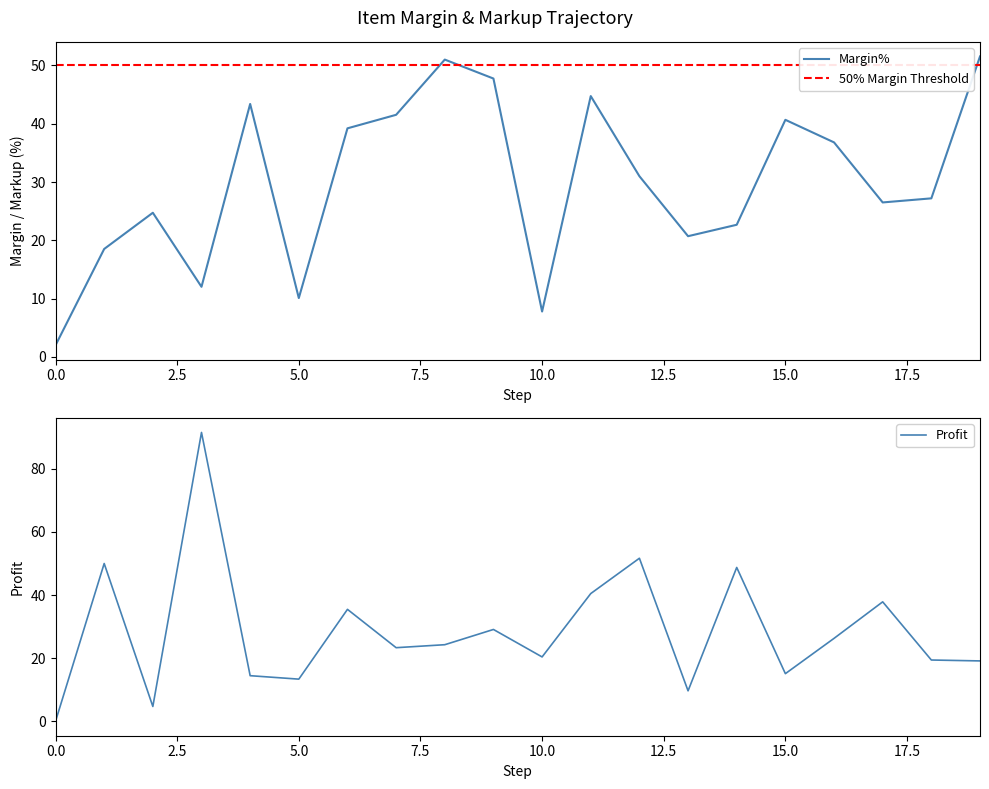

What is the minimum value for Margin%?

2.0